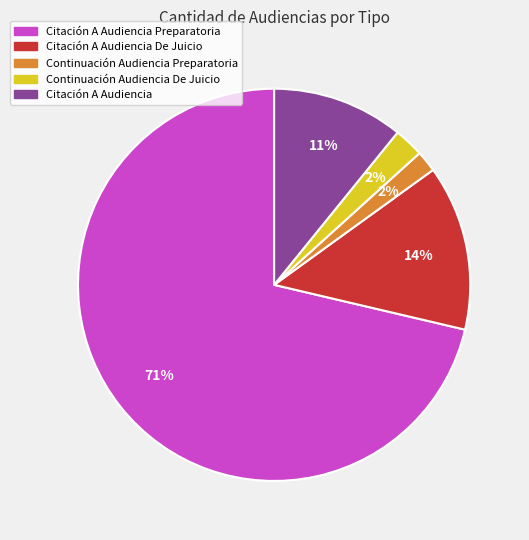

To the nearest percent, what is the average slice percentage?

20%